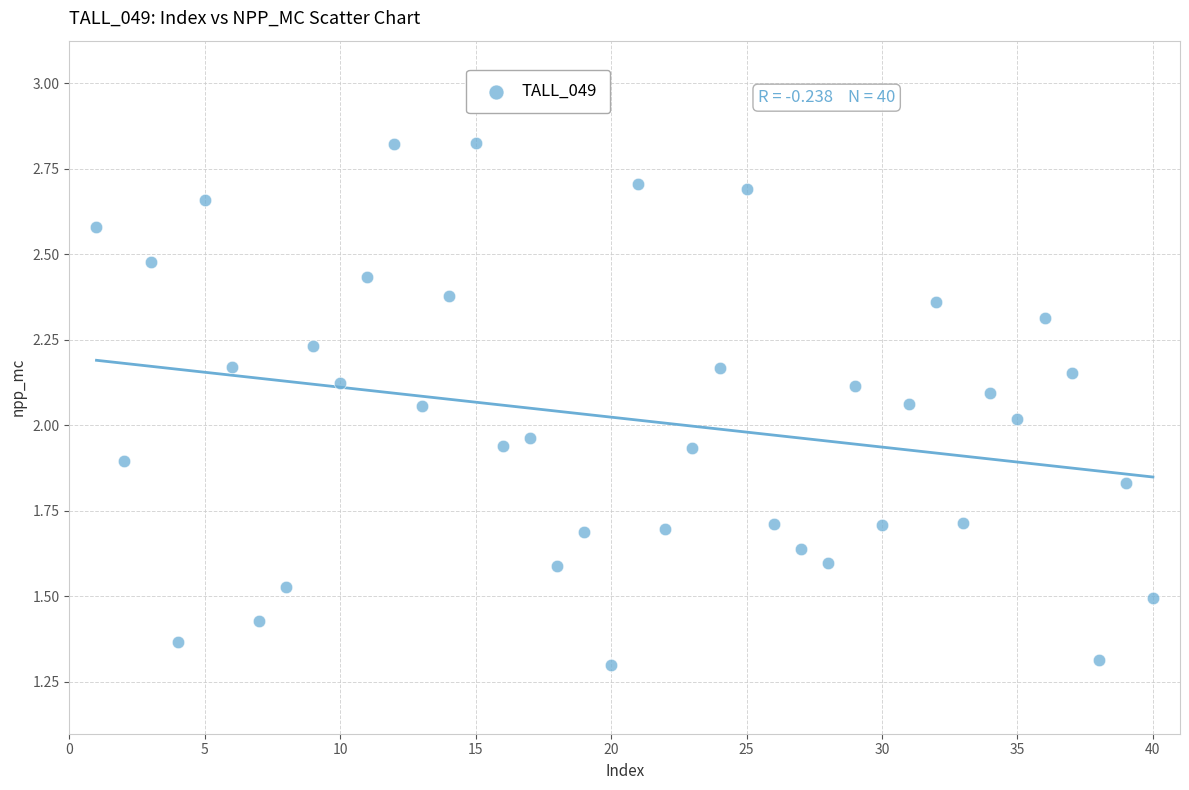

What is the range of X values (max minus min)?

39.0